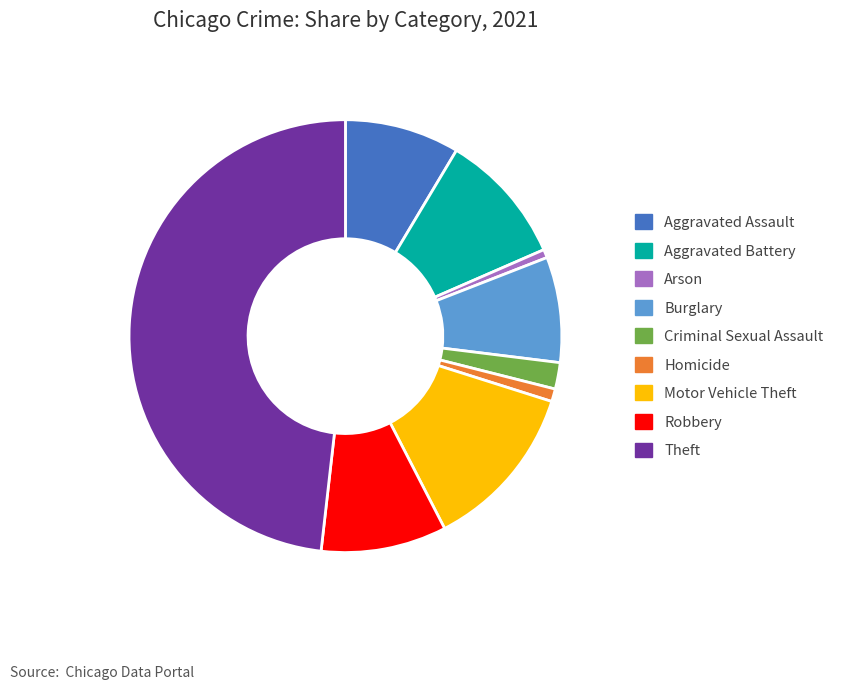

True or false: Aggravated Assault accounts for 2% of the total.

False